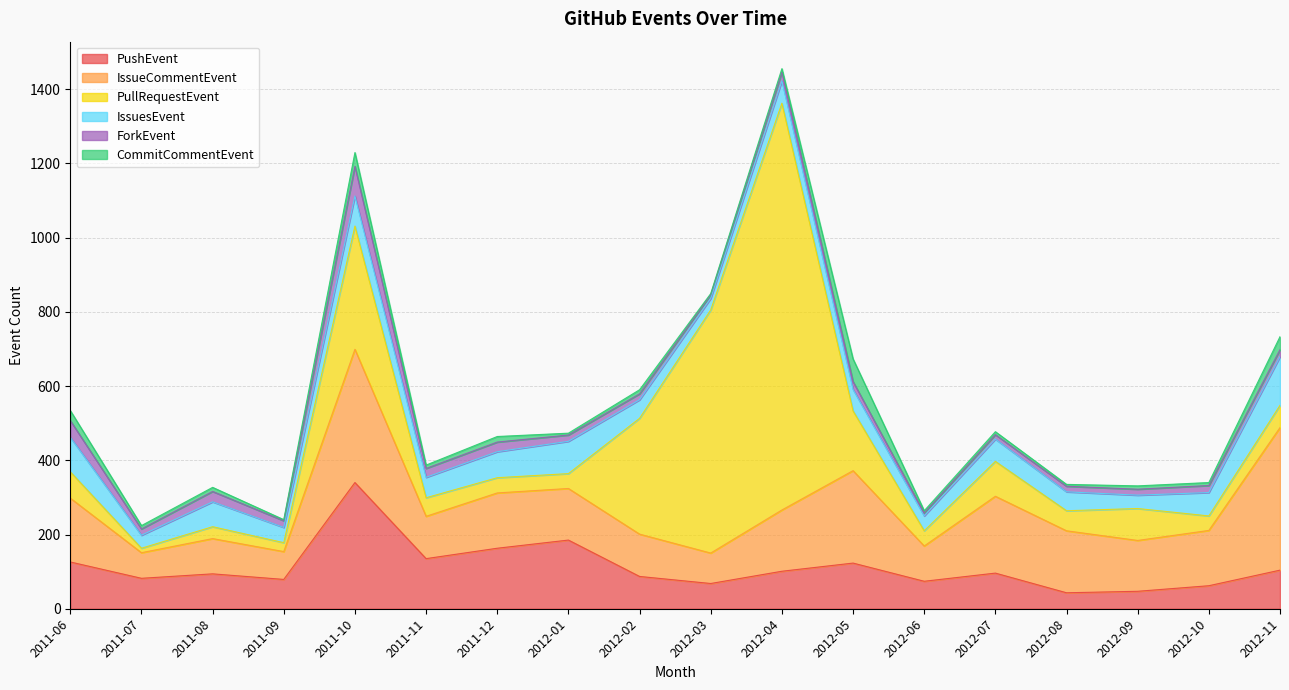

Does the chart display data point markers on the line(s)?

No